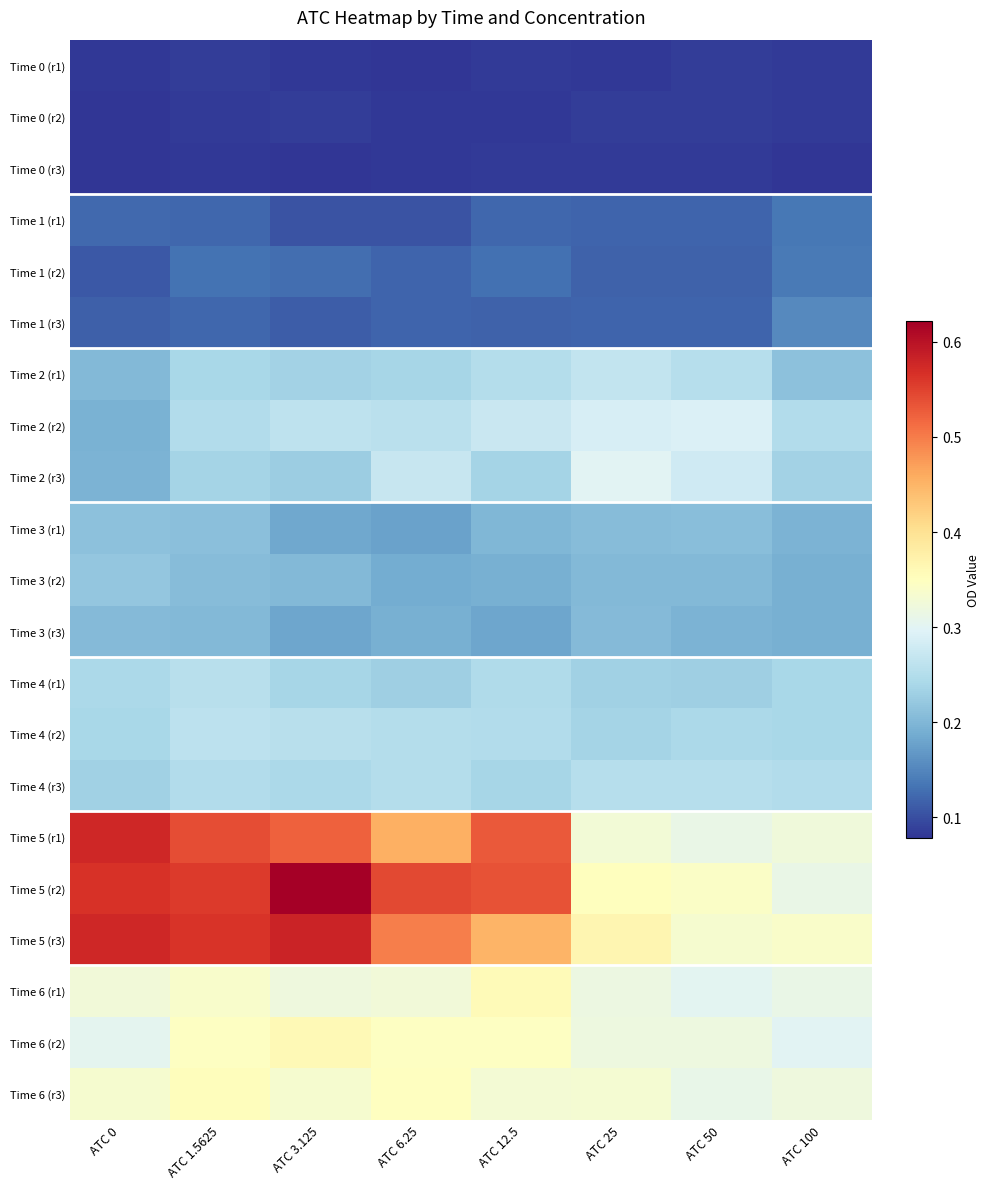

At which category is the sum across all series the highest?

ATC 1.5625